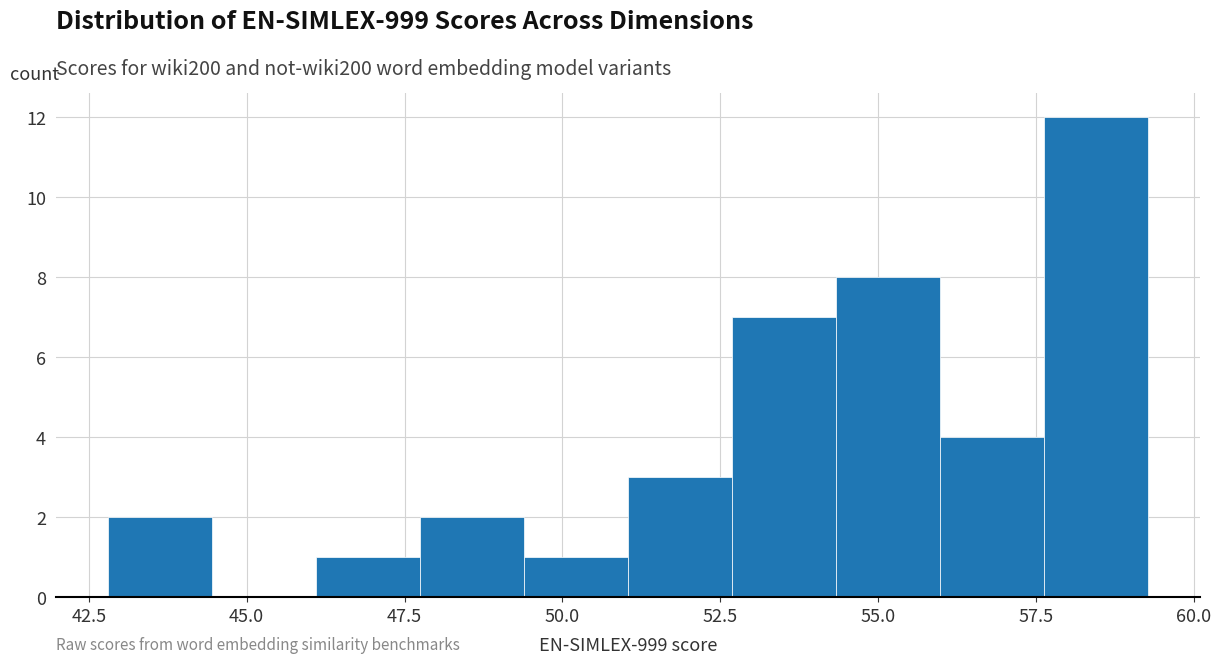

Read against the x-axis, roughly where is the centre of the tallest bar?

58.5